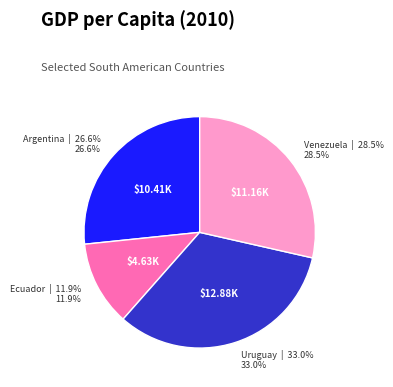

Is there a majority slice in this chart?

No